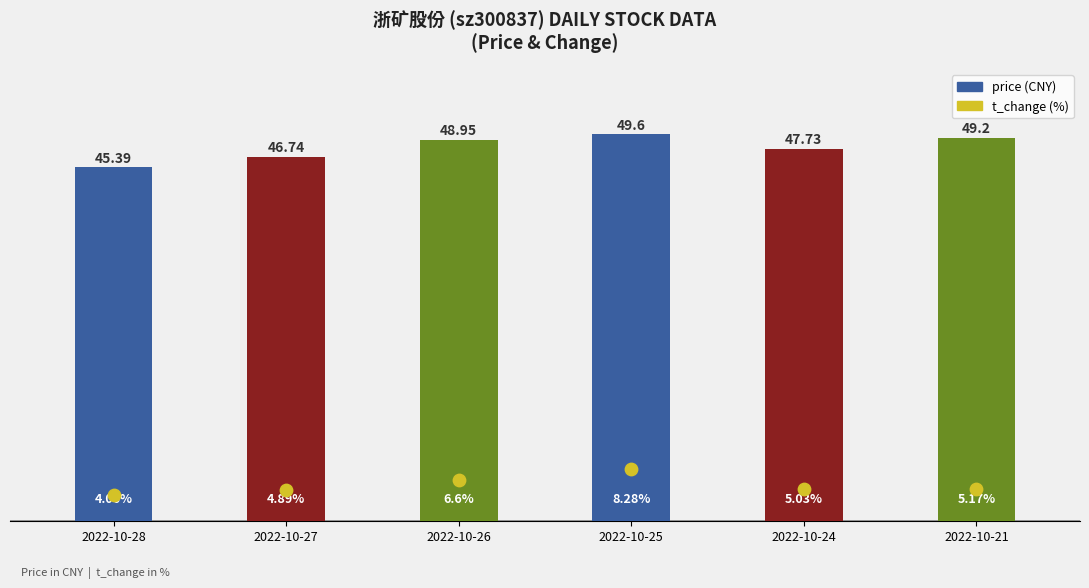

At which category is the sum across all series the highest?

2022-10-25